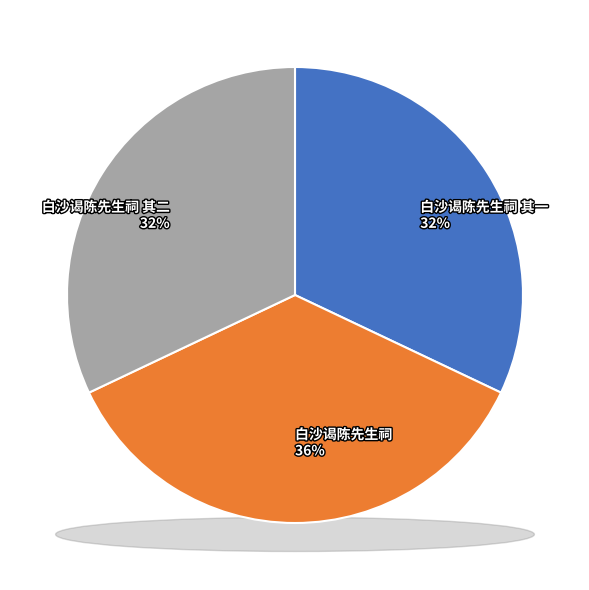

Rank the categories by value from highest to lowest.

白沙谒陈先生祠, 白沙谒陈先生祠 其二, 白沙谒陈先生祠 其一